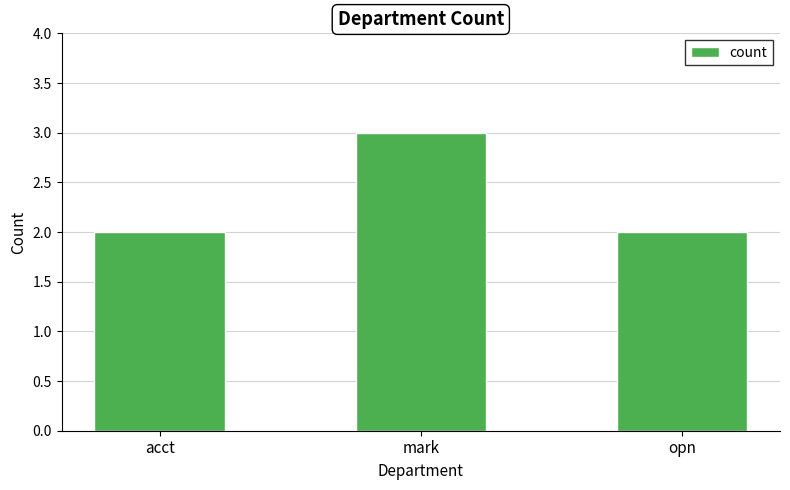

What position from the left is acct?

1